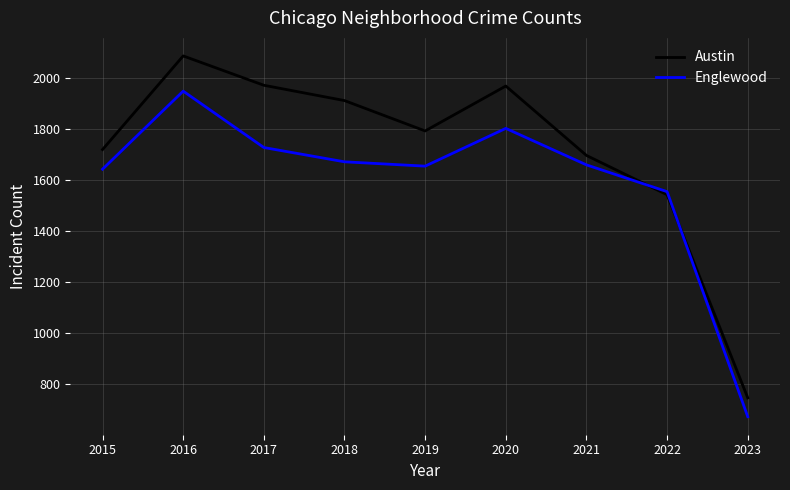

The value of Austin at 2021 is 1696. True or false?

True